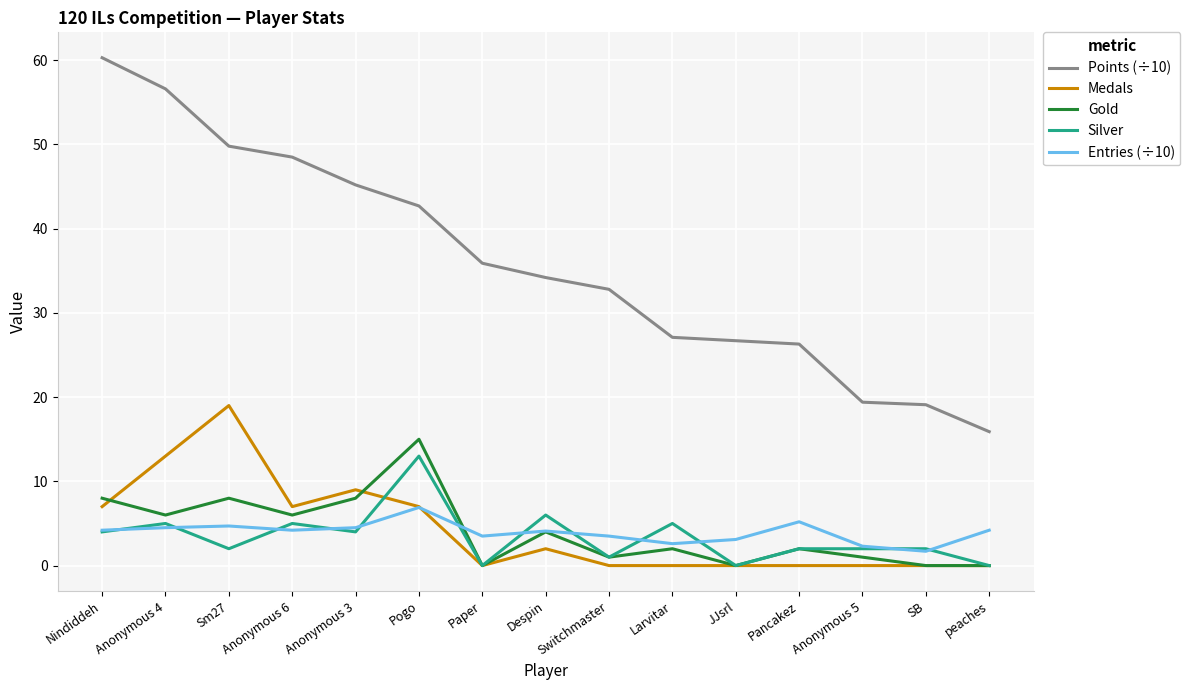

Is the value of Gold at Anonymous 6 greater than the value of Medals at Anonymous 4?

No